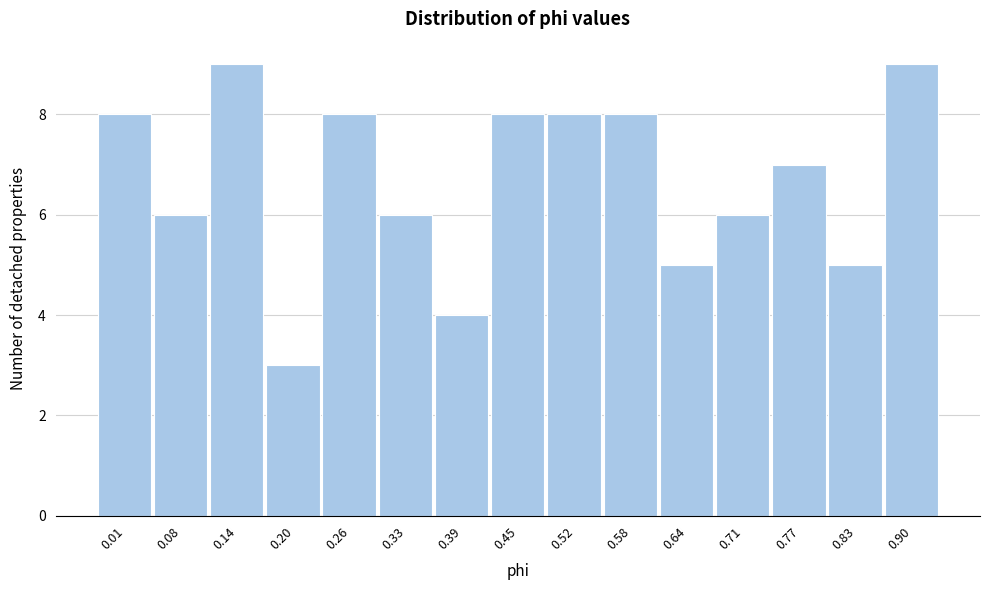

Reading right to left, extract all data points from this chart.

9	5	7	6	5	8	8	8	4	6	8	3	9	6	8